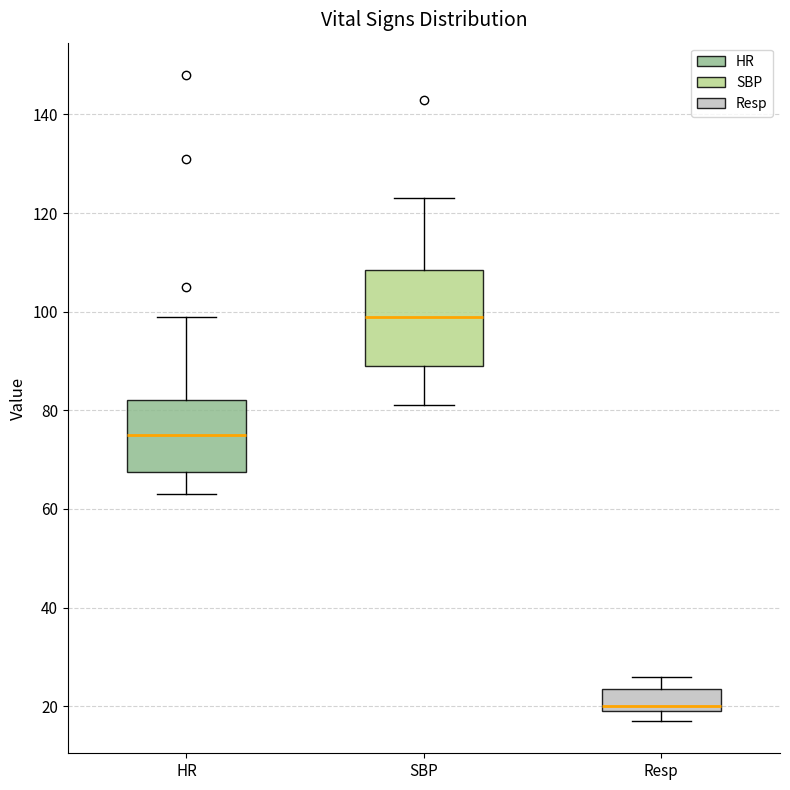

Reading left to right, transcribe this box plot: for each box, give where its median line is, the range the box spans, and where its two whiskers end, as read against the y-axis. The values are not printed on the chart, so give them approximately, as read against the axis.

HR: median 76, box 68 to 82, whiskers 64 to 100
SBP: median 100, box 90 to 108, whiskers 82 to 124
Resp: median 20 (just above the box's lower edge), box 20 to 24, whiskers 18 to 26